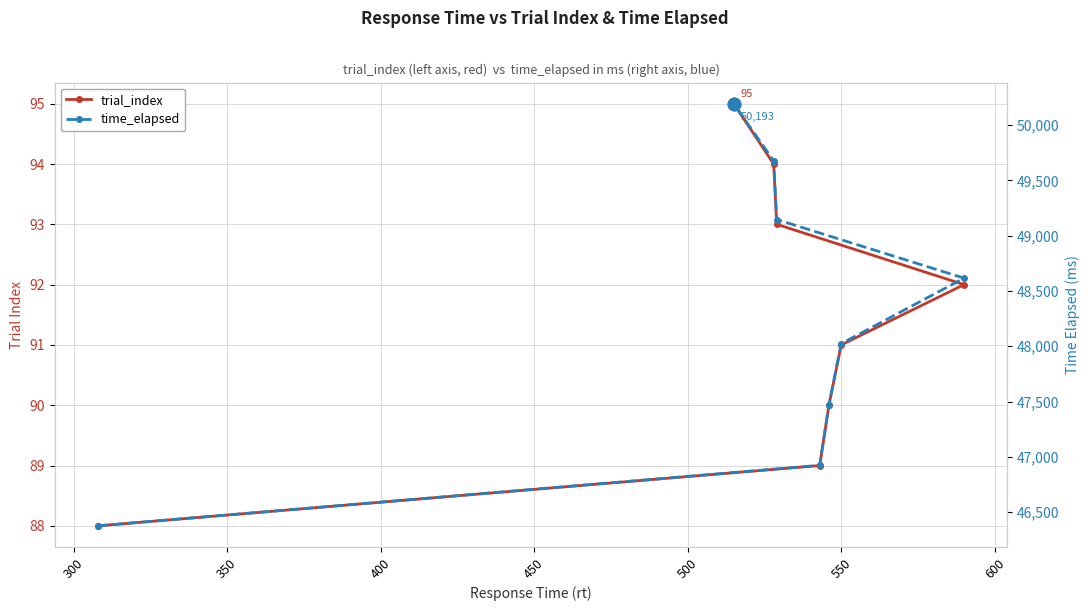

True or false: time_elapsed and trial_index intersect in this chart.

False